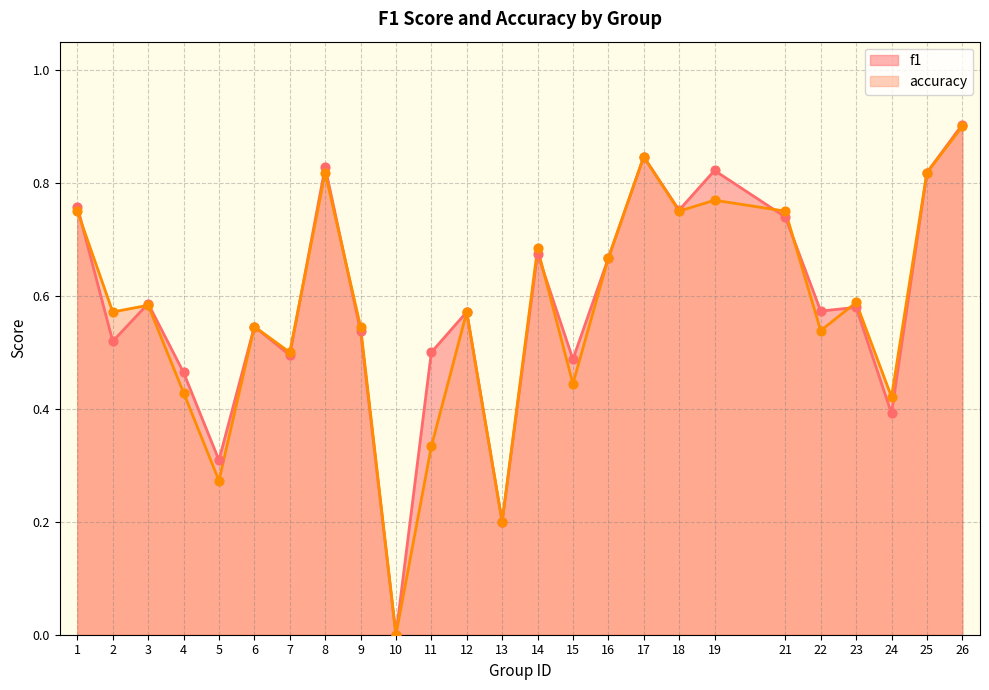

Is the value of accuracy at 2 greater than the value of f1 at 19?

No